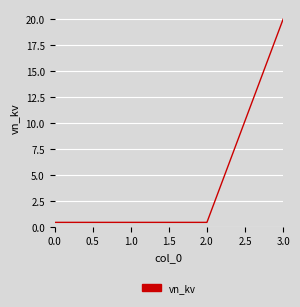

Does the chart display data point markers on the line(s)?

No